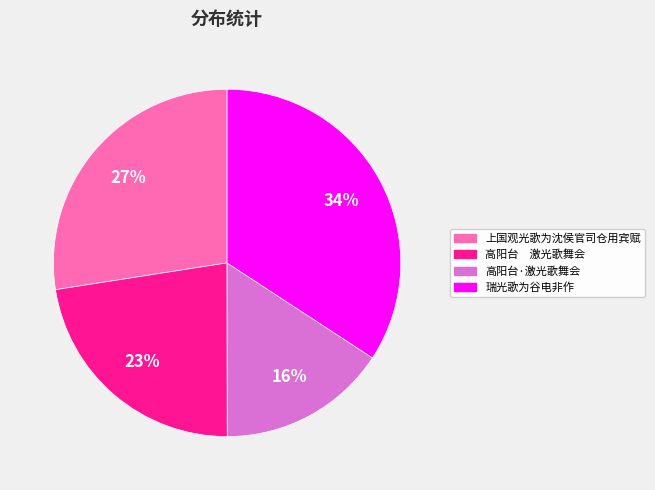

Which category has the smallest portion of the pie?

高阳台·激光歌舞会